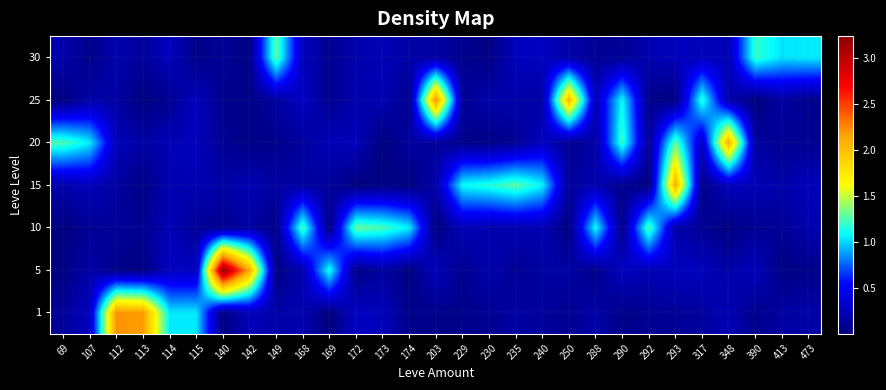

At how many categories does at least one series exceed 0?

29